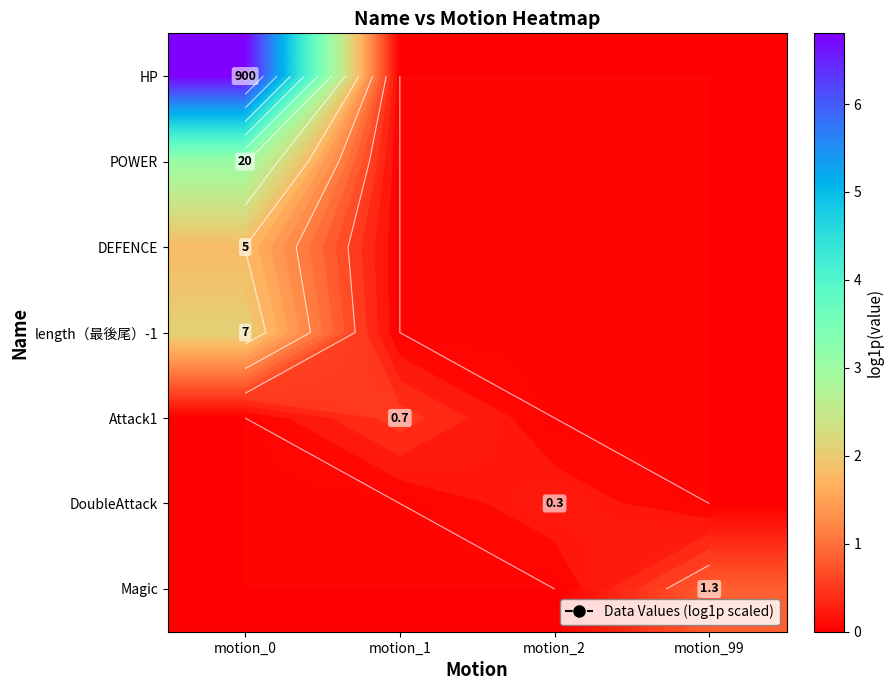

At which category is the sum across all series the highest?

motion_0